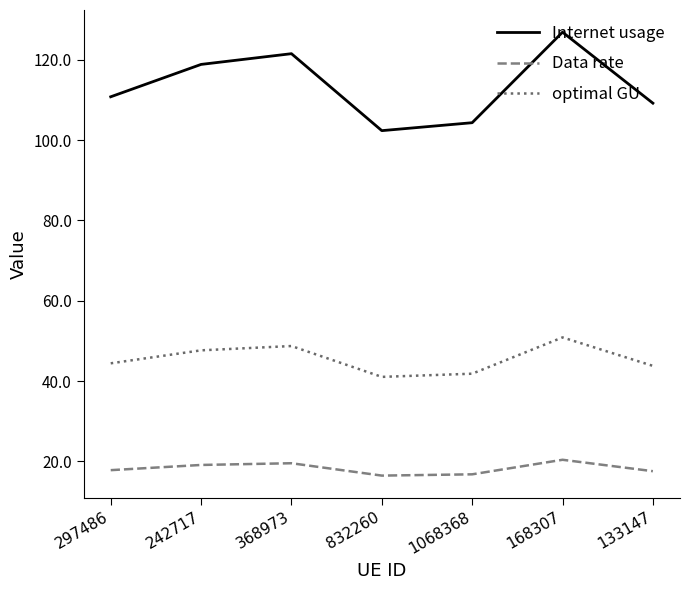

The Internet usage series shows 58.6 at 242717. True or false?

False